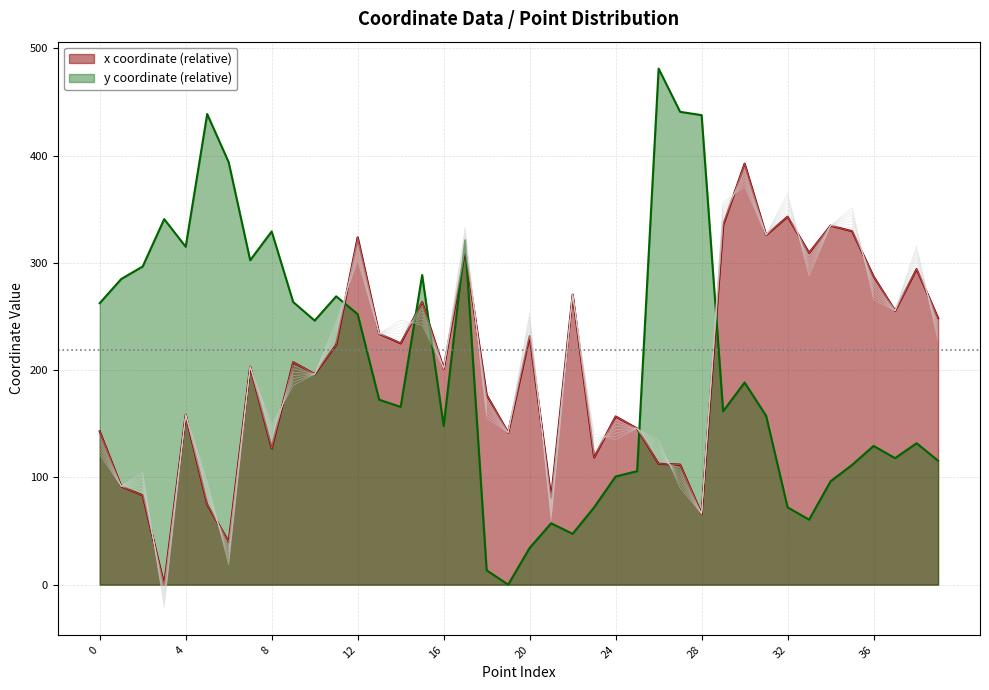

True or false: y has a value of 231.8 at 14.

False